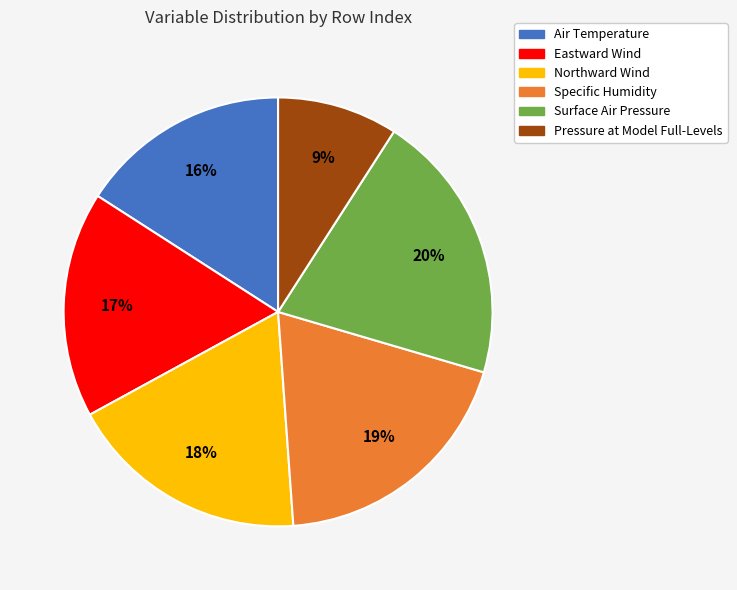

How many slices are in this pie chart?

6